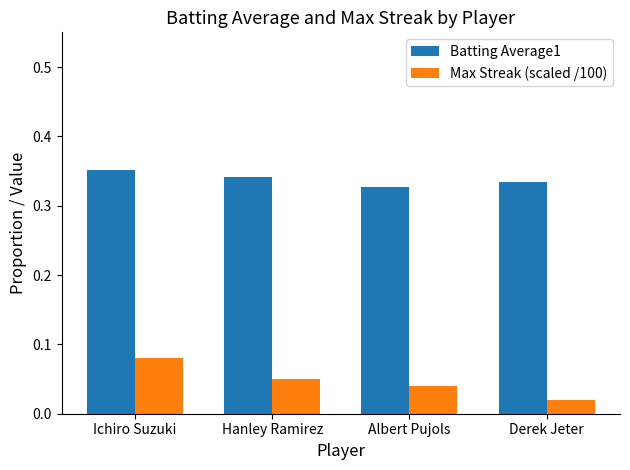

Rank the categories by Batting Average1 value from lowest to highest.

Albert Pujols, Derek Jeter, Hanley Ramirez, Ichiro Suzuki